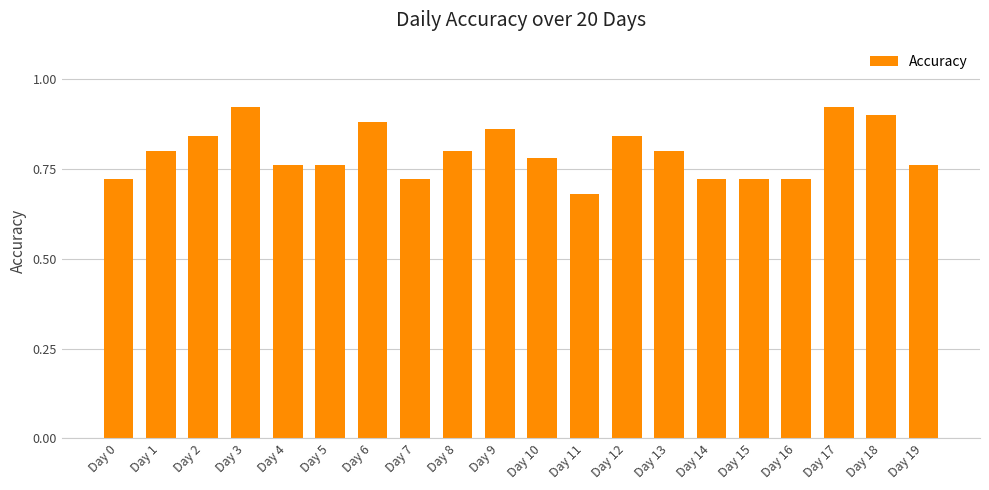

What is the sum of the values at Day 16 and Day 11?

1.4